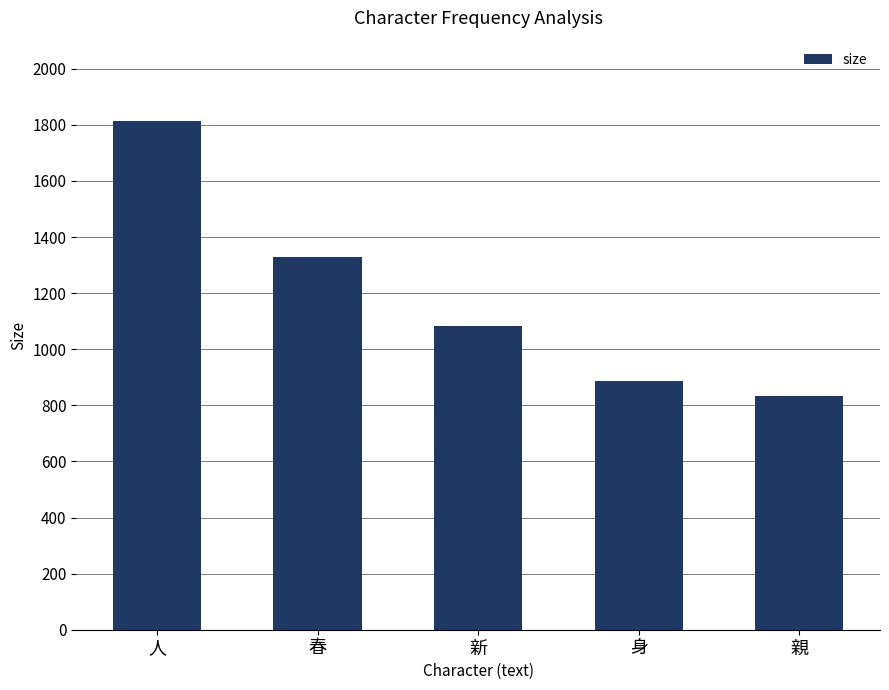

Where is the data nearest to the value 1322?

春